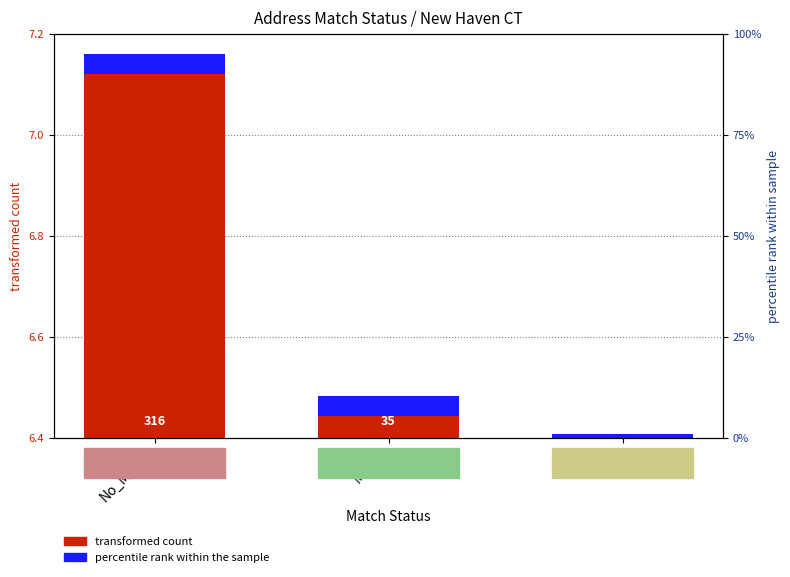

Are the bars horizontal?

No